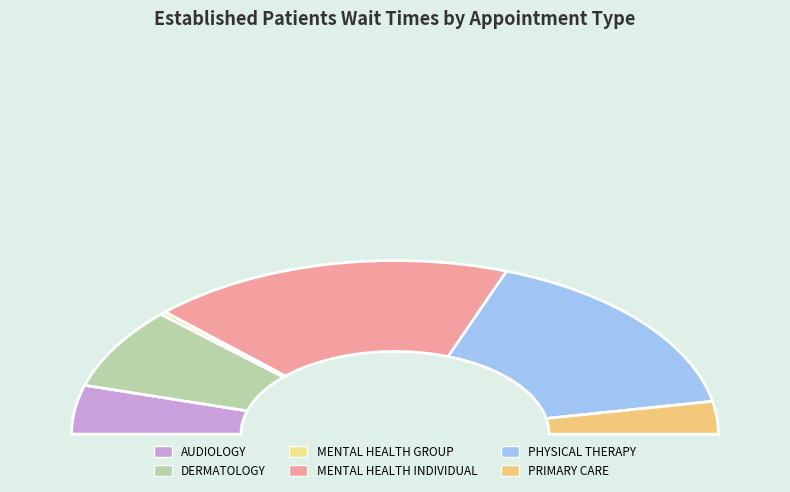

Count the number of slices in the pie.

6